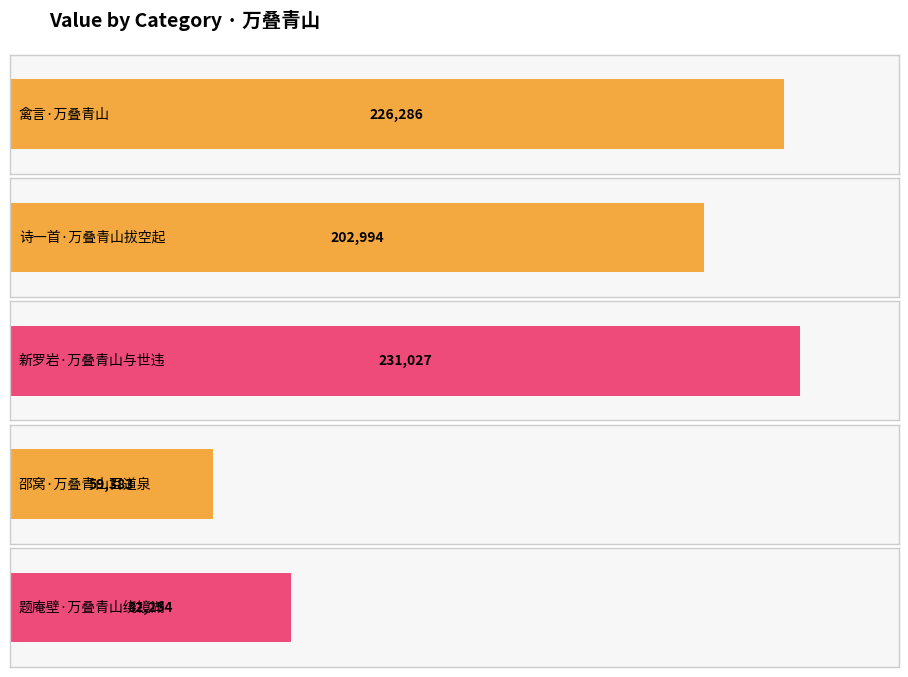

Which category has the lowest value across all series?

邵窝·万叠青山百道泉